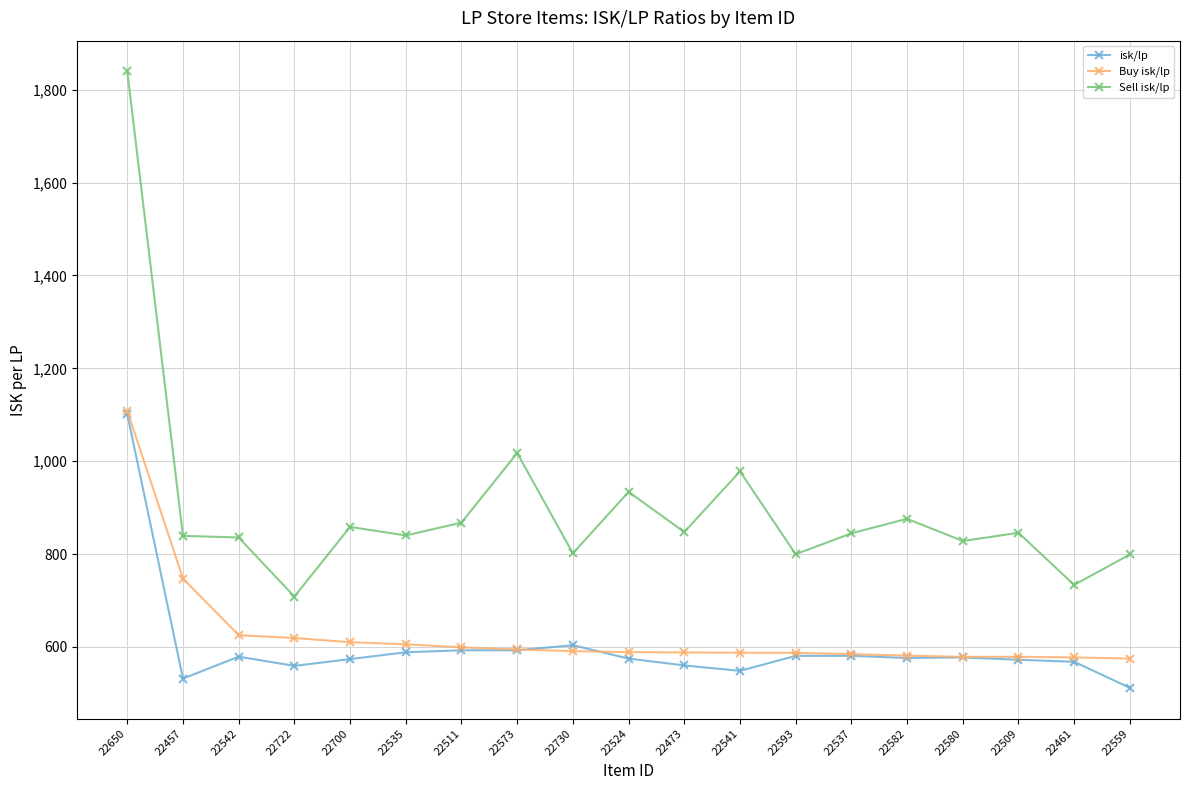

What is the smallest value displayed?

511.8